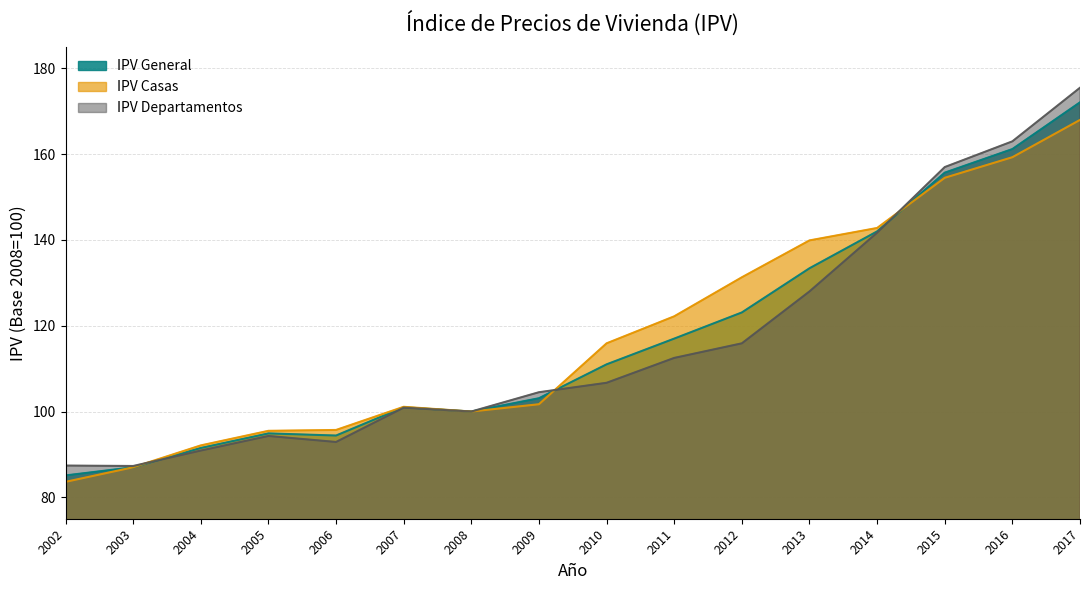

What is the value of the IPV Casas point at the 10th from the left?

122.2